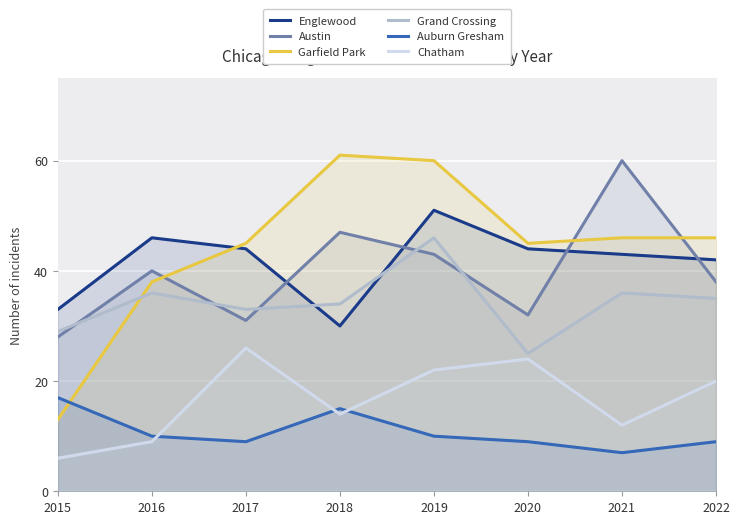

What value does the Chatham series have at 2015, to the nearest 10?

10